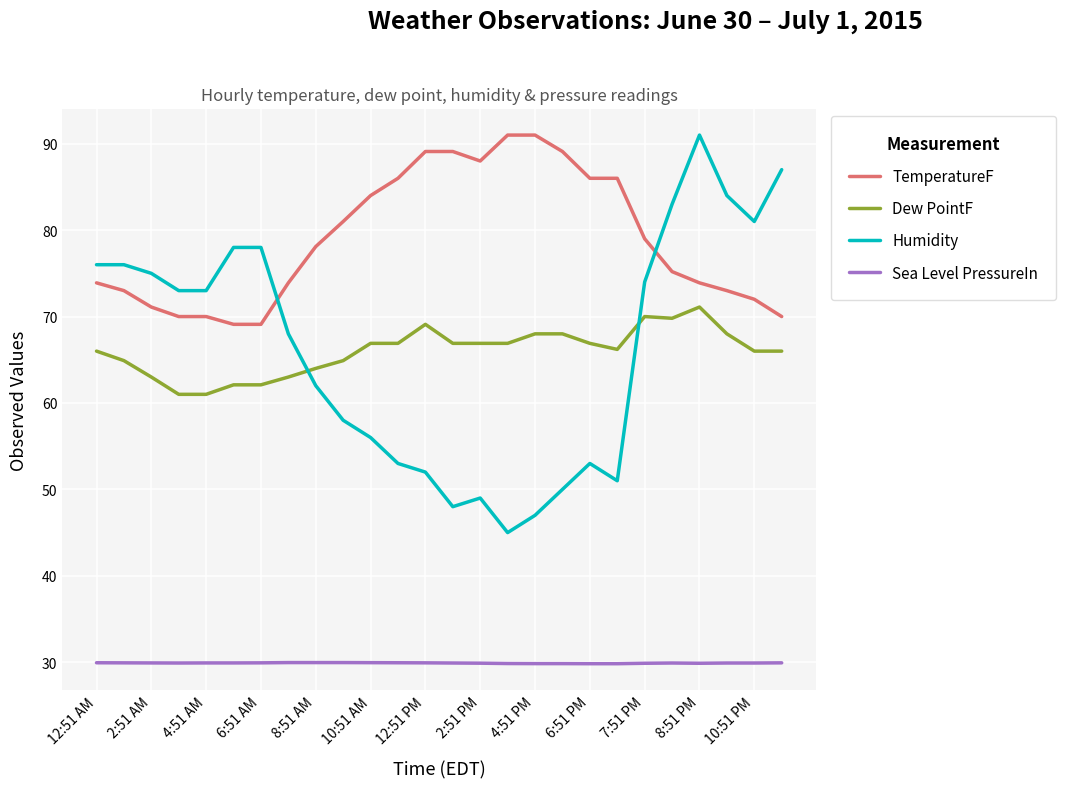

Which series has the largest total across all categories?

TemperatureF